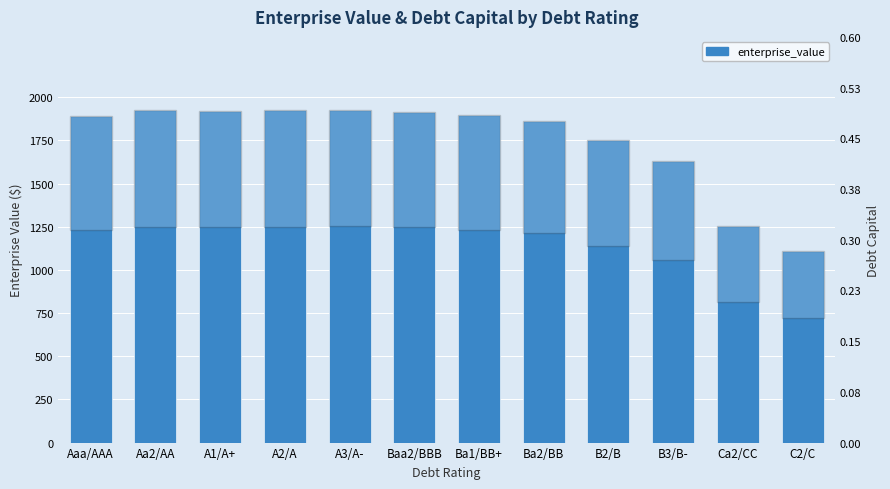

Where is the data nearest to the value 1516?

B3/B-